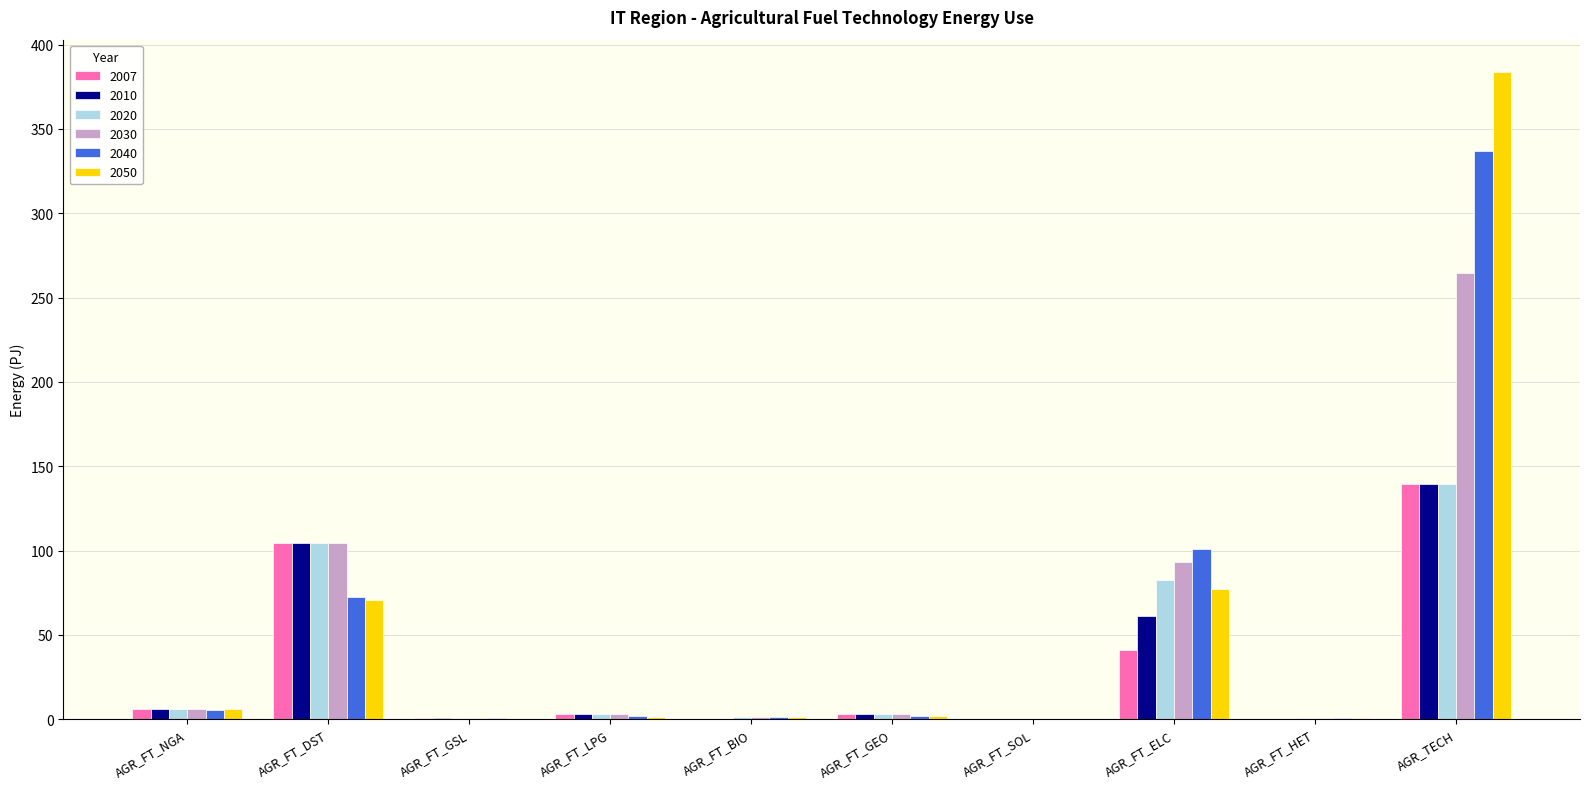

At which category is the sum across all series the highest?

AGR_TECH